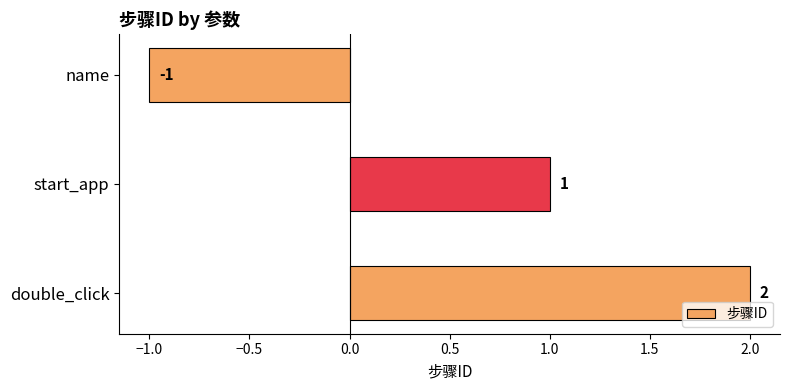

Count the number of categories in the chart.

3